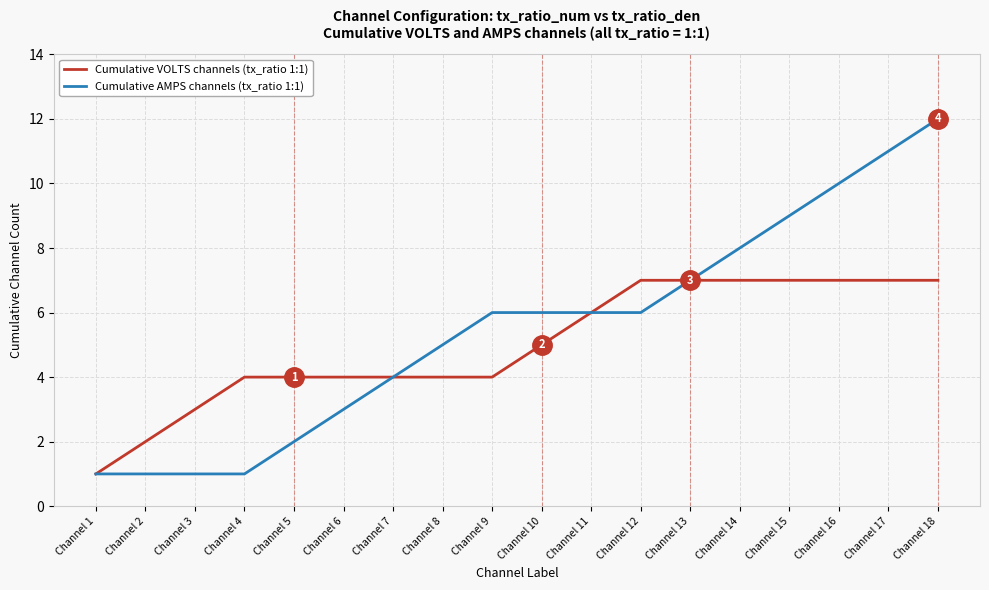

What is the lowest value of the Cumulative AMPS channels (tx_ratio 1:1) series?

1